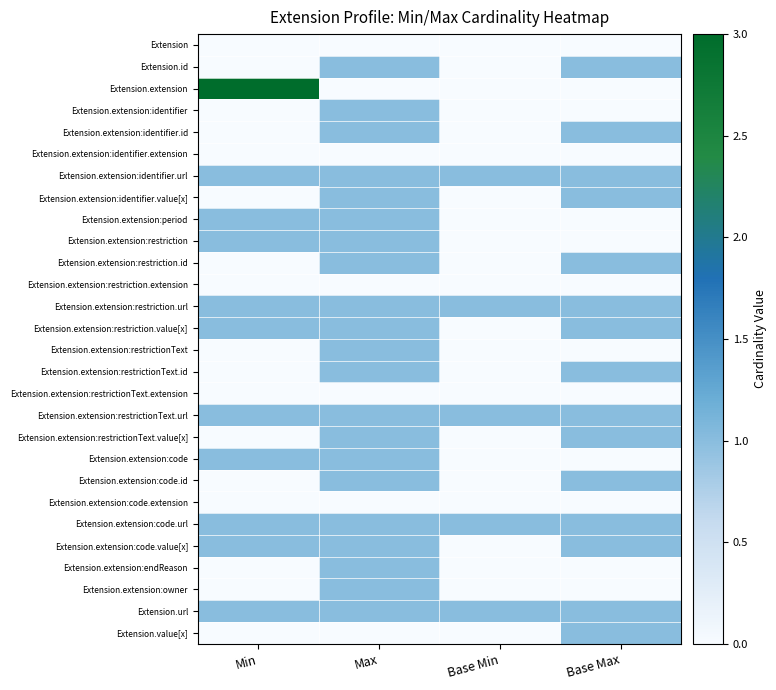

At Min, list the series in order from largest to smallest.

Extension.extension, Extension.extension:identifier.url, Extension.extension:period, Extension.extension:restriction, Extension.extension:restriction.url, Extension.extension:restriction.value[x], Extension.extension:restrictionText.url, Extension.extension:code, Extension.extension:code.url, Extension.extension:code.value[x], Extension.url, Extension, Extension.id, Extension.extension:identifier, Extension.extension:identifier.id, Extension.extension:identifier.extension, Extension.extension:identifier.value[x], Extension.extension:restriction.id, Extension.extension:restriction.extension, Extension.extension:restrictionText, Extension.extension:restrictionText.id, Extension.extension:restrictionText.extension, Extension.extension:restrictionText.value[x], Extension.extension:code.id, Extension.extension:code.extension, Extension.extension:endReason, Extension.extension:owner, Extension.value[x]